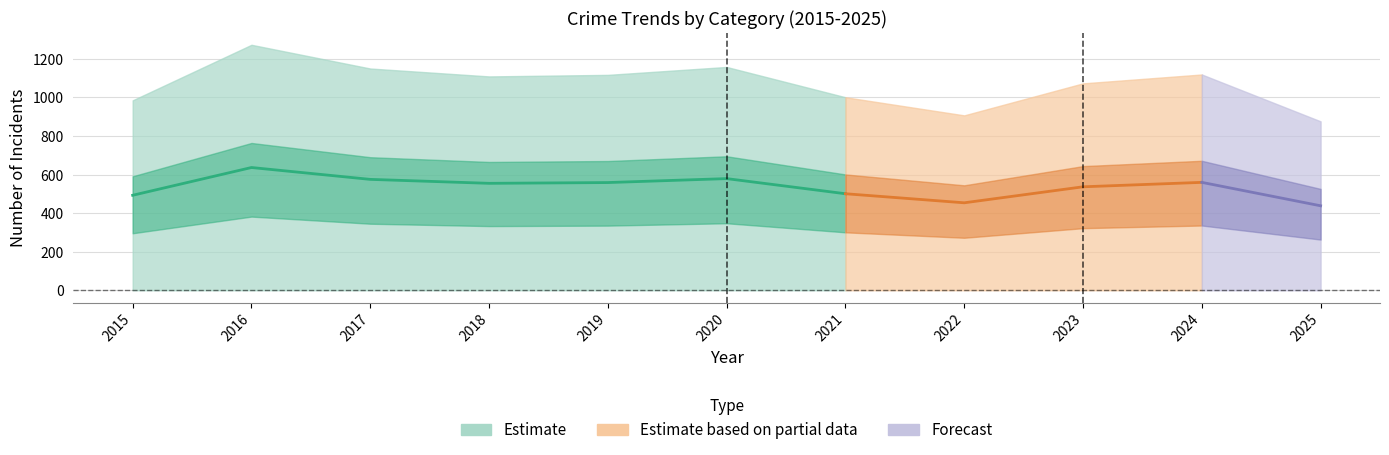

How many interior local peaks does the Robbery series have?

3